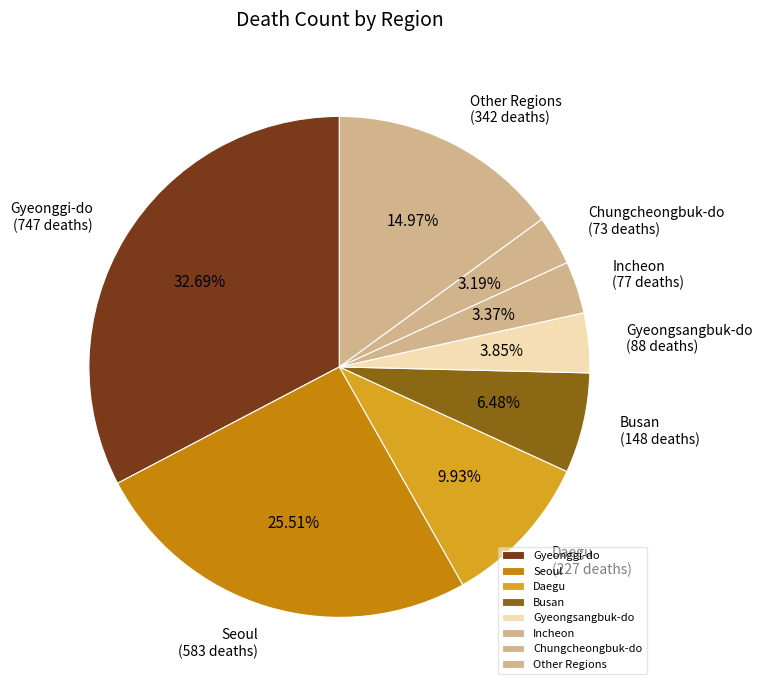

Approximately how many times larger is the value at Daegu compared to Gyeongsangbuk-do?

2.6